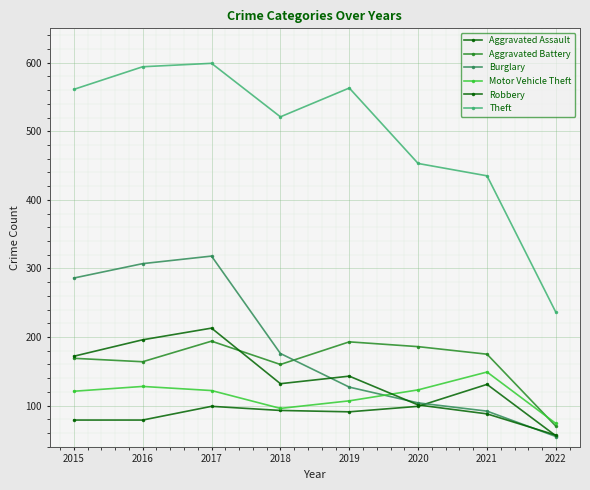

Is it true that Motor Vehicle Theft equals 123 at 2020?

True